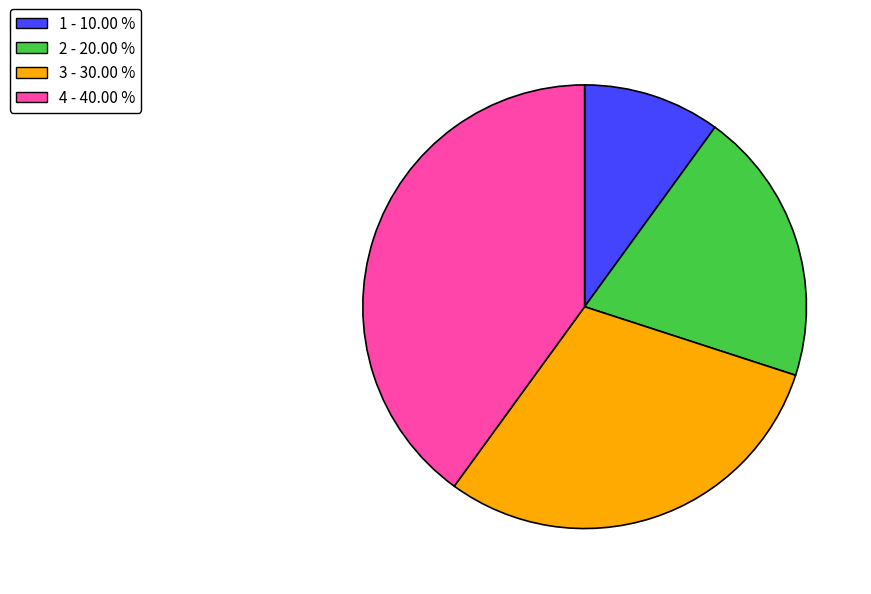

Does any single category account for the majority?

No